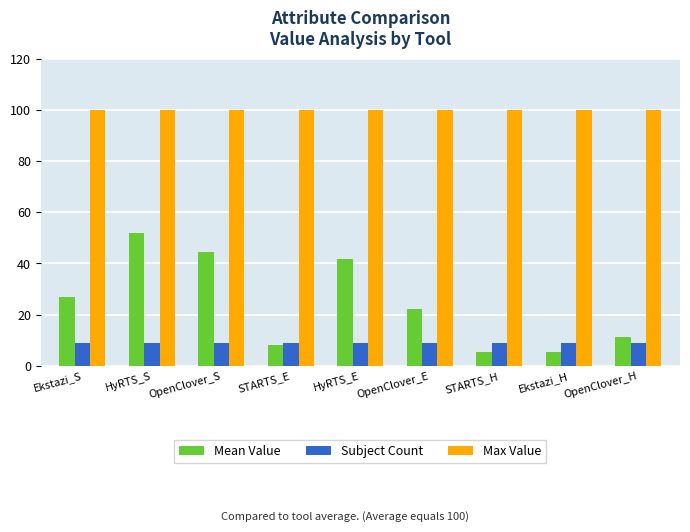

What are all the series names shown in the legend?

Mean Value, Subject Count, Max Value